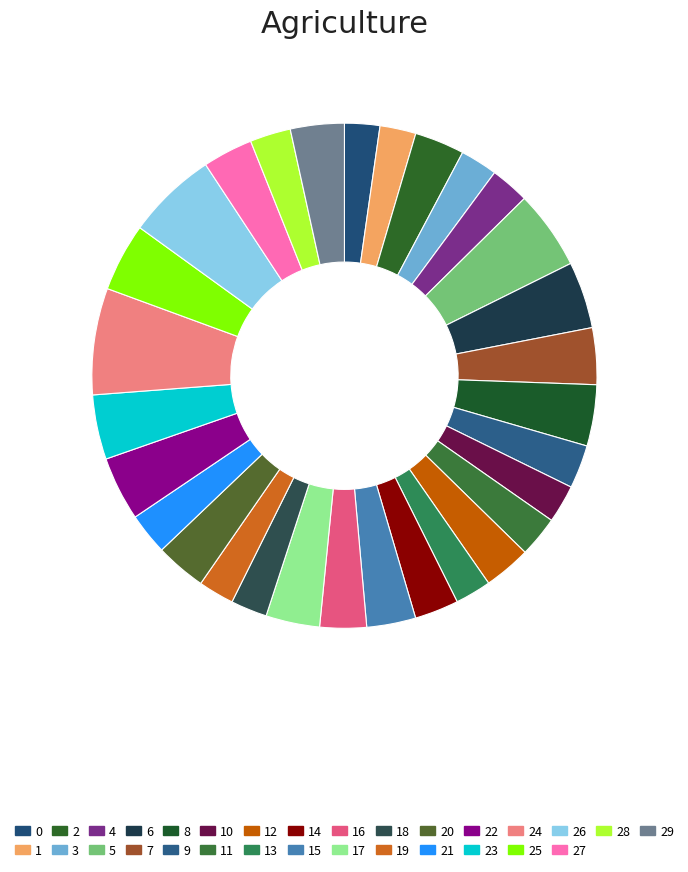

Does 0 represent more than half of the total?

No